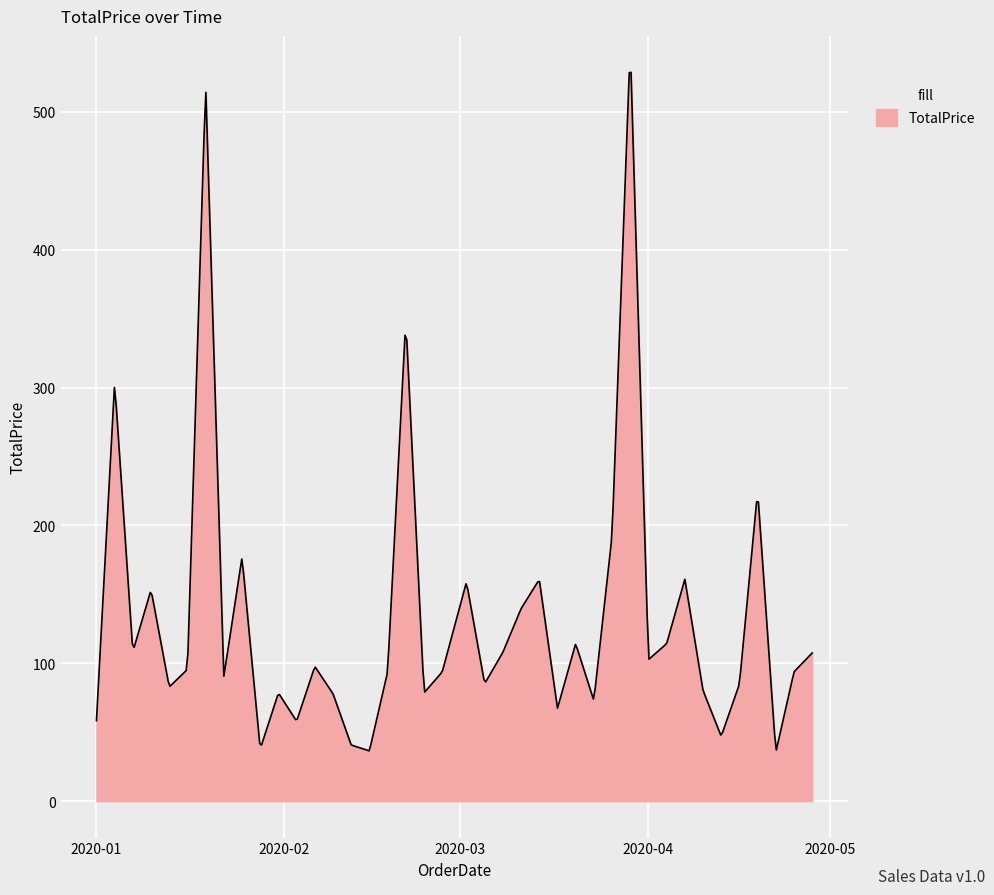

What is the smallest value displayed?

36.5